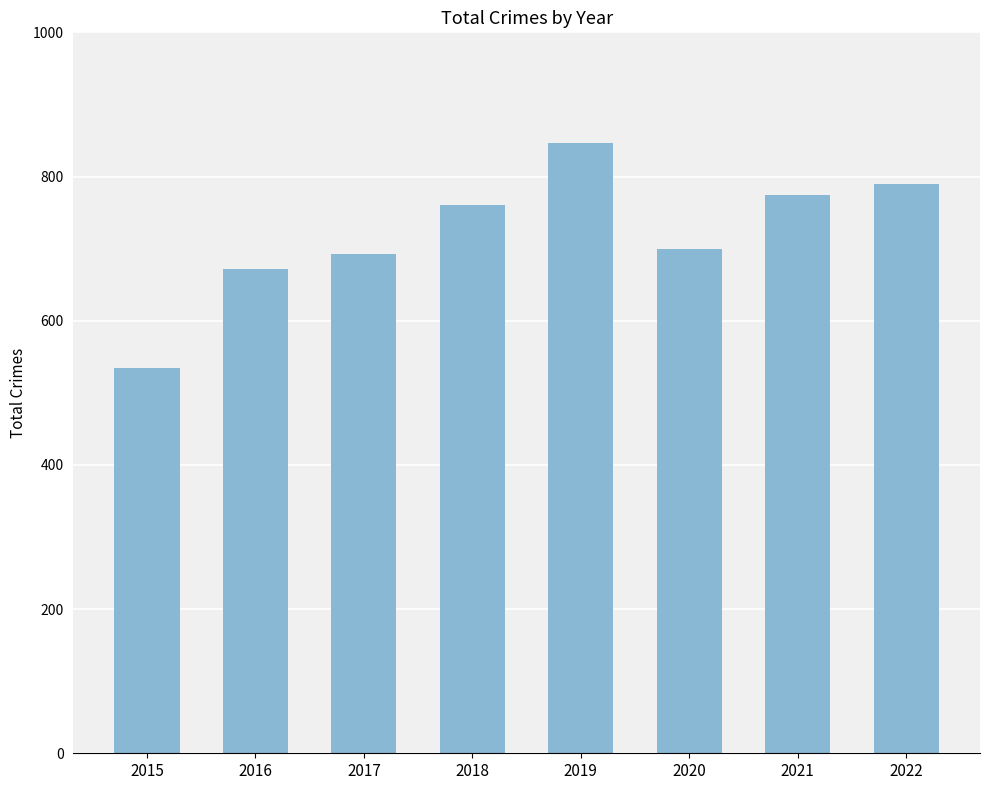

Is it true that the value at 2021 is 775?

True